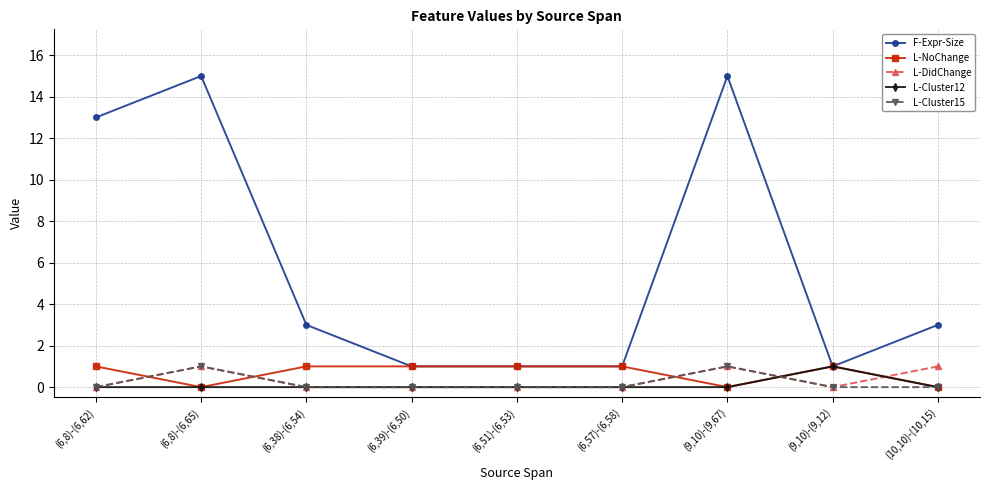

What are all the series names shown in the legend?

F-Expr-Size, L-NoChange, L-DidChange, L-Cluster12, L-Cluster15